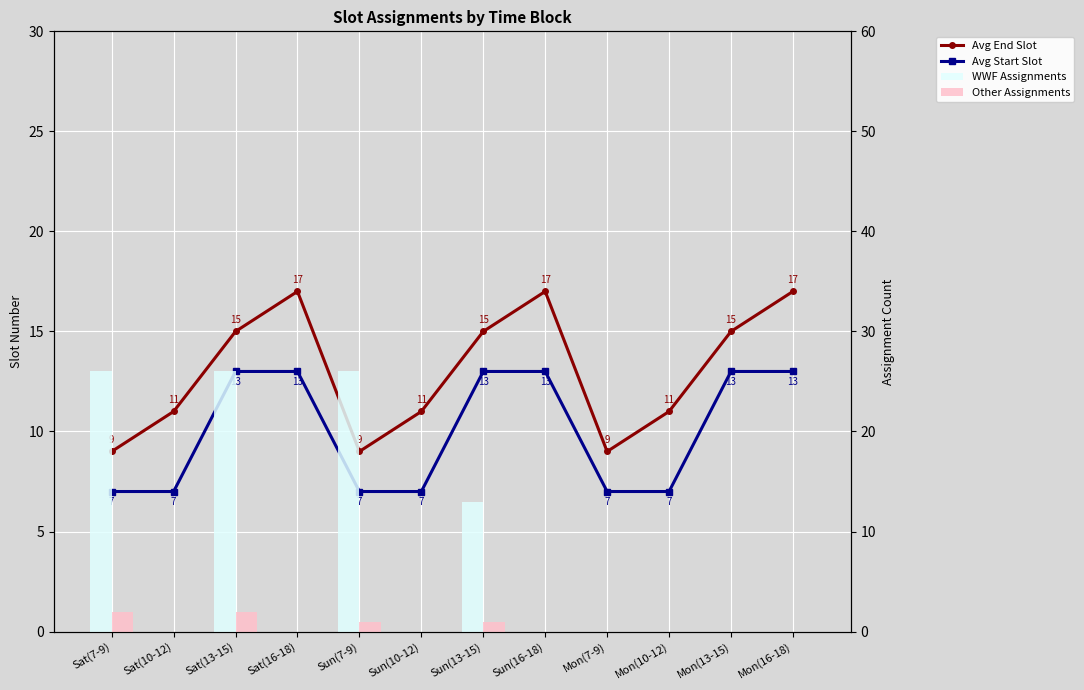

Reading right to left, extract all data points from this chart.

Avg End Slot: Mon(16-18)=17	Mon(13-15)=15	Mon(10-12)=11	Mon(7-9)=9	Sun(16-18)=17	Sun(13-15)=15	Sun(10-12)=11	Sun(7-9)=9	Sat(16-18)=17	Sat(13-15)=15	Sat(10-12)=11	Sat(7-9)=9
Avg Start Slot: Mon(16-18)=13	Mon(13-15)=13	Mon(10-12)=7	Mon(7-9)=7	Sun(16-18)=13	Sun(13-15)=13	Sun(10-12)=7	Sun(7-9)=7	Sat(16-18)=13	Sat(13-15)=13	Sat(10-12)=7	Sat(7-9)=7
WWF Assignments: Mon(16-18)=0	Mon(13-15)=0	Mon(10-12)=0	Mon(7-9)=0	Sun(16-18)=0	Sun(13-15)=13	Sun(10-12)=0	Sun(7-9)=26	Sat(16-18)=0	Sat(13-15)=26	Sat(10-12)=0	Sat(7-9)=26
Other Assignments: Mon(16-18)=0	Mon(13-15)=0	Mon(10-12)=0	Mon(7-9)=0	Sun(16-18)=0	Sun(13-15)=1	Sun(10-12)=0	Sun(7-9)=1	Sat(16-18)=0	Sat(13-15)=2	Sat(10-12)=0	Sat(7-9)=2